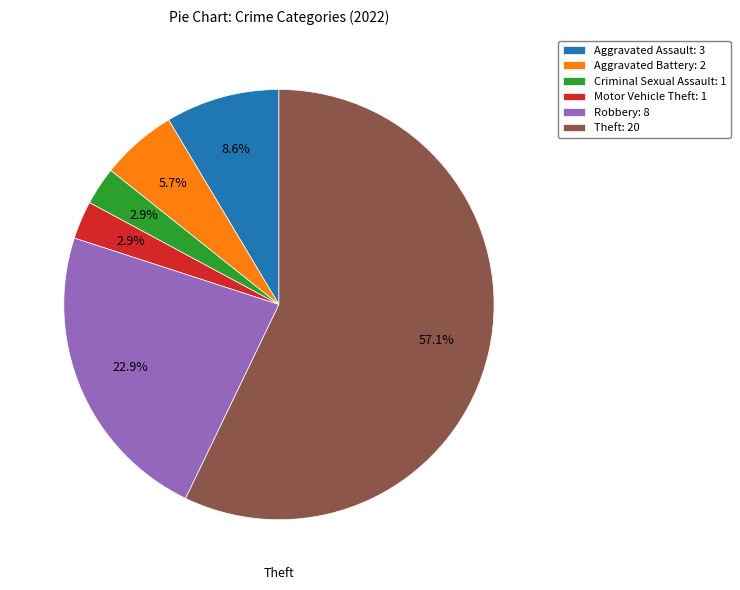

Between Robbery and Aggravated Assault, which is larger?

Robbery